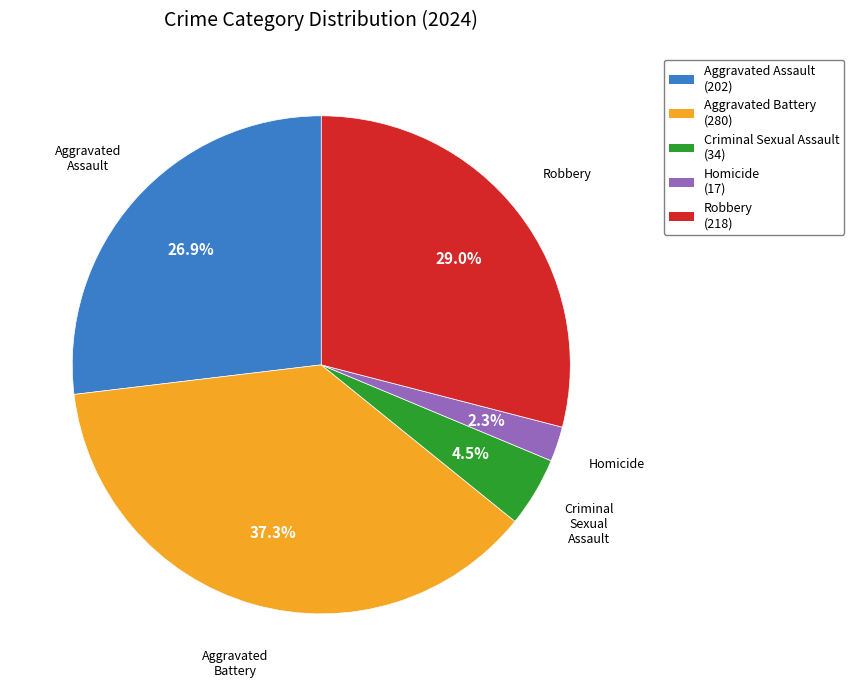

Does Robbery account for over 50% of the chart?

No